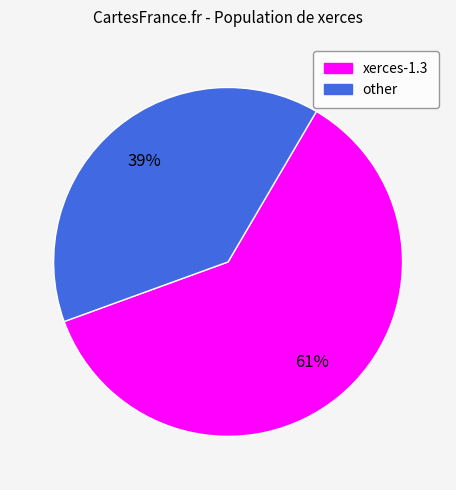

How many slices are in this pie chart?

2